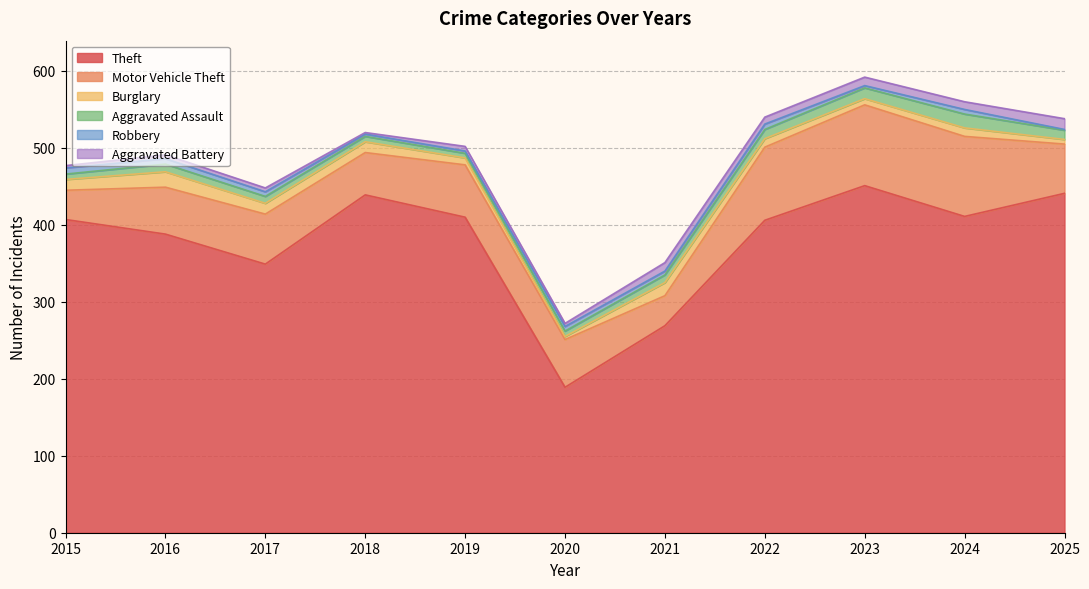

Is the value of Aggravated Assault at 2018 greater than the value of Theft at 2022?

No